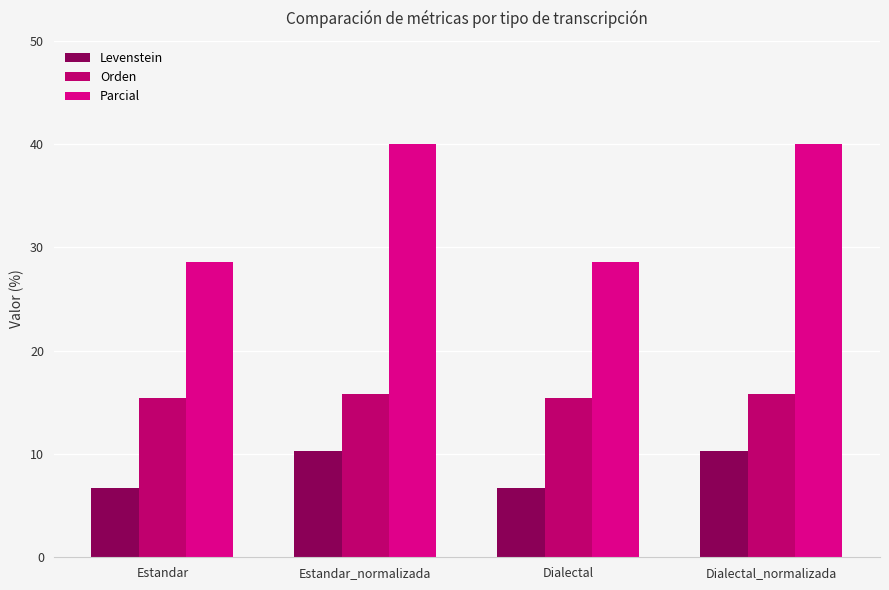

What is the difference between the maximum and minimum values in the Parcial series?

11.4